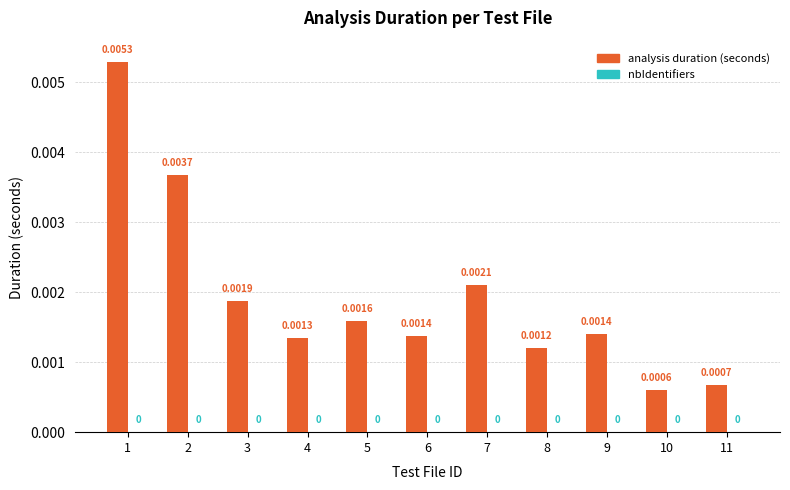

How many bars are there in total?

11